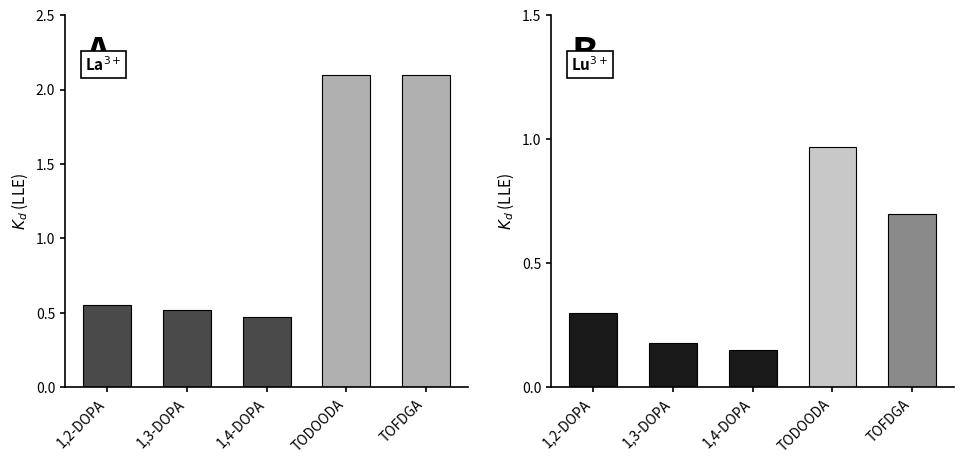

List the series in order of their peak value, lowest first.

K_d (Lu3+), K_d (La3+)